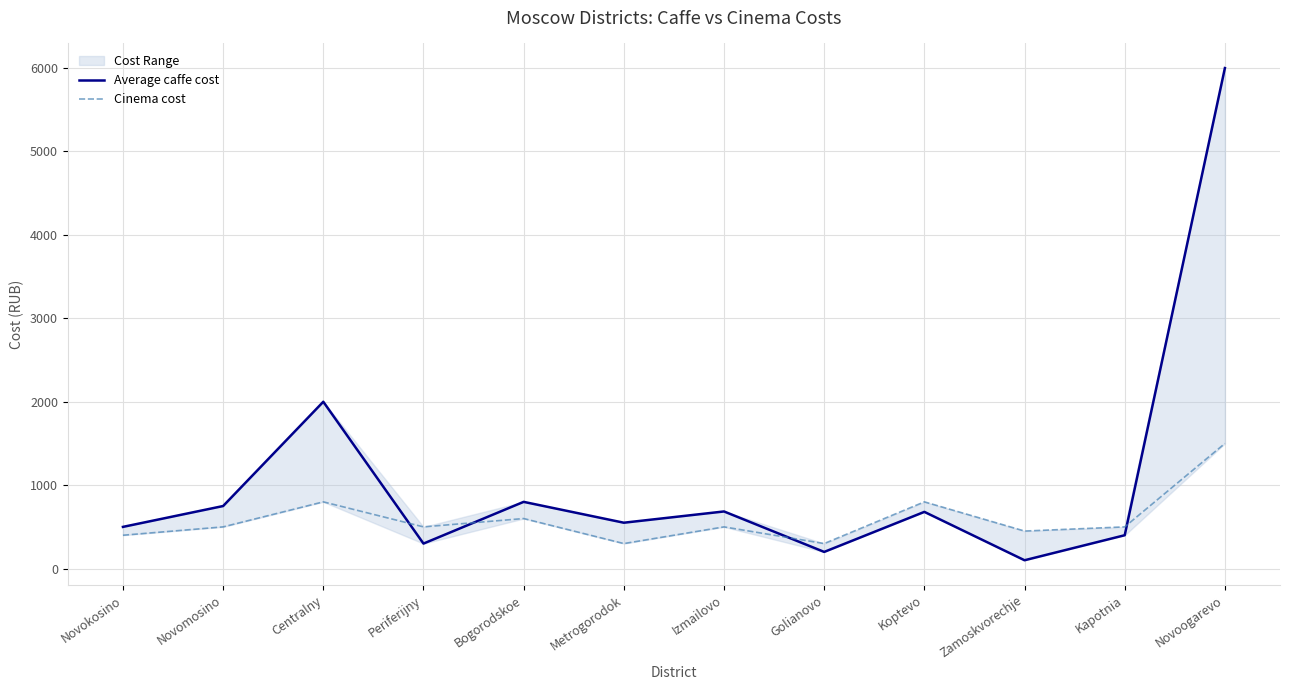

Between which two adjacent categories do Cinema cost and Average caffe cost first intersect?

Centralny and Periferijny